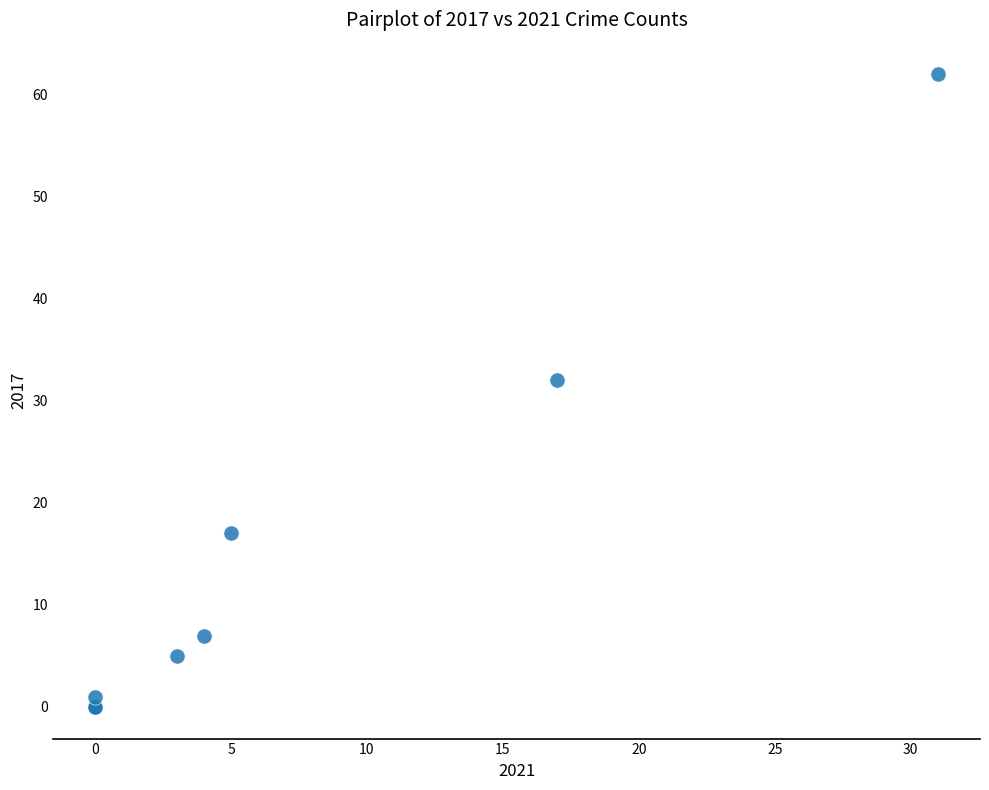

What Y value in the scatter plot is closest to 31?

32